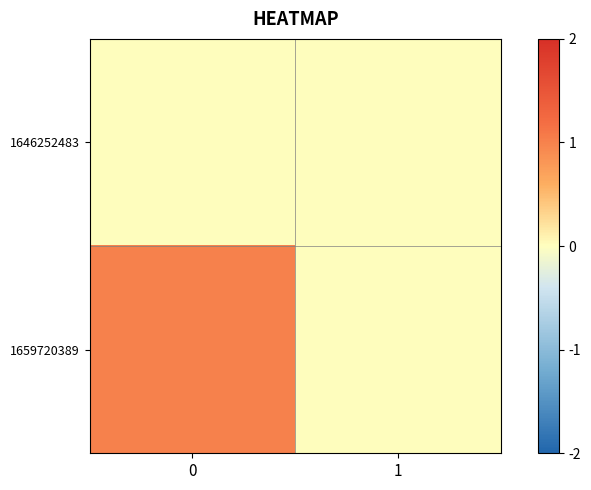

List the series in order of their peak value, lowest first.

1646252483, 1659720389